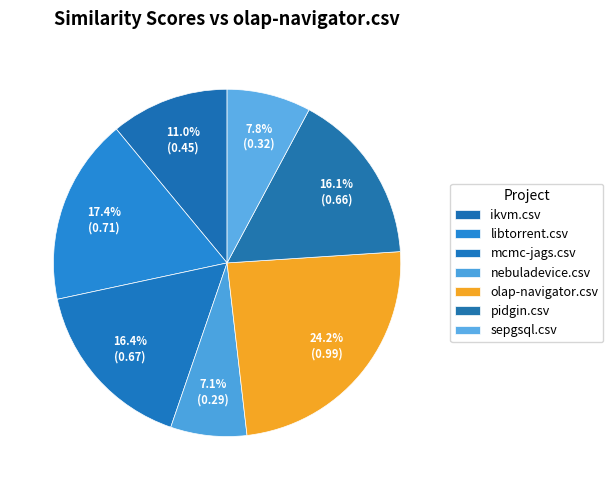

Count the number of slices in the pie.

7